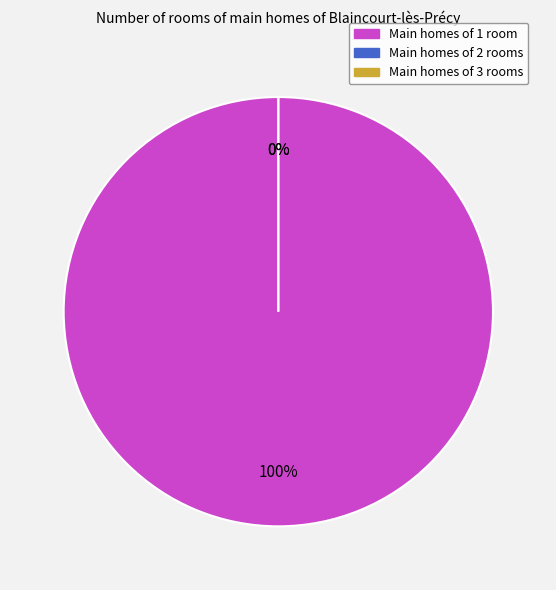

Combined, what portion of the pie is Line_0 and Line_2?

100.0%